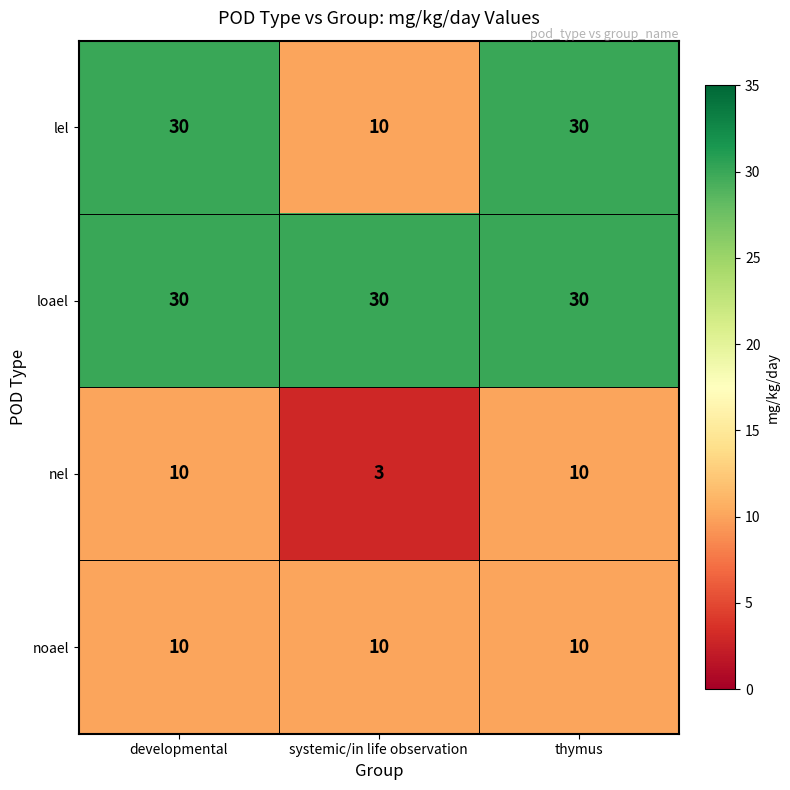

Reading left to right, list all the values displayed in this chart.

lel: developmental=30	systemic/in life observation=10	thymus=30
loael: developmental=30	systemic/in life observation=30	thymus=30
nel: developmental=10	systemic/in life observation=3	thymus=10
noael: developmental=10	systemic/in life observation=10	thymus=10